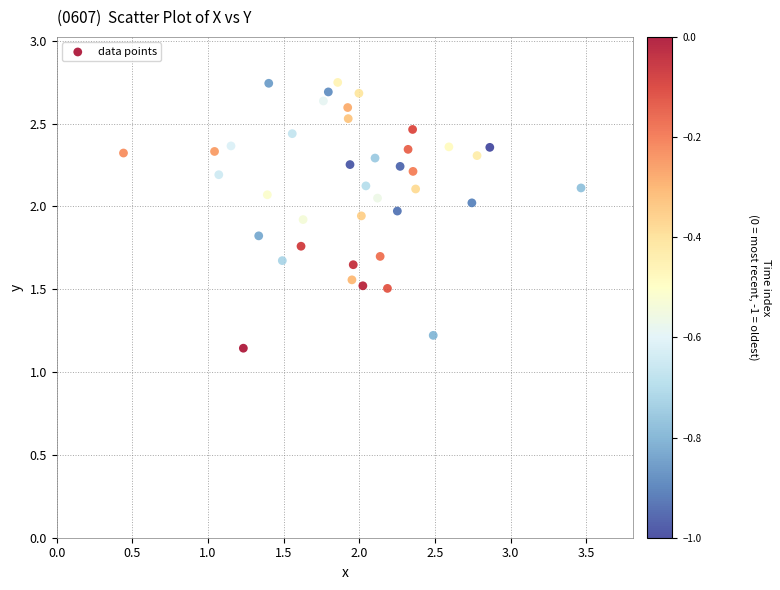

What is the range of X values (max minus min)?

3.0